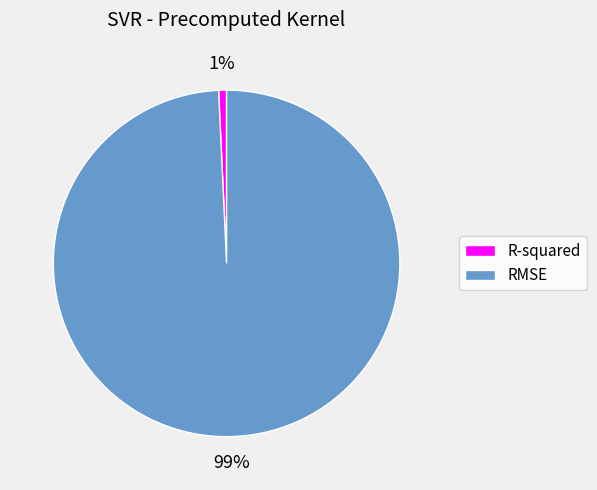

The RMSE slice represents 99% of the pie. True or false?

True